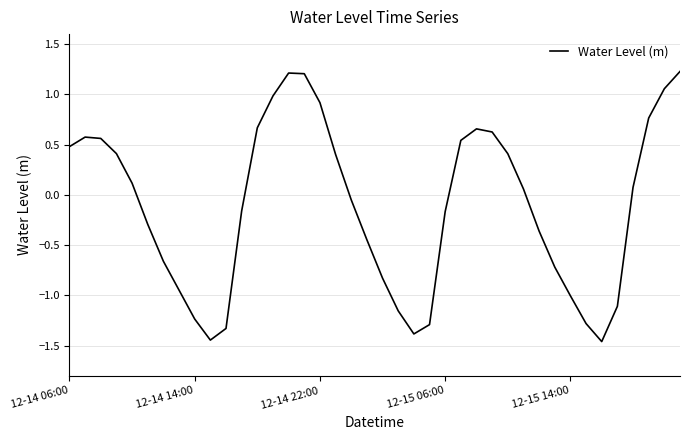

What is the difference between the maximum and minimum values?

2.7